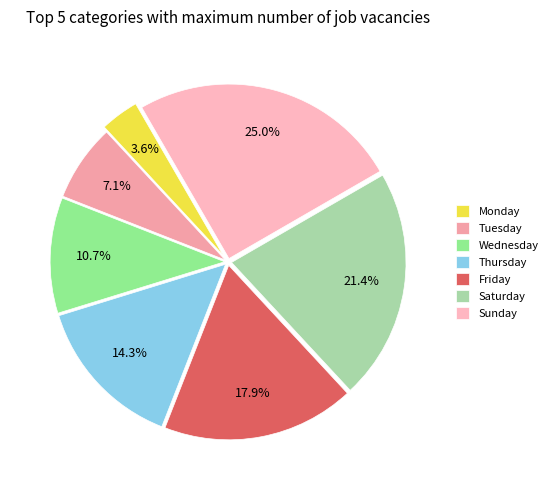

What is the largest slice in the pie chart?

Sunday